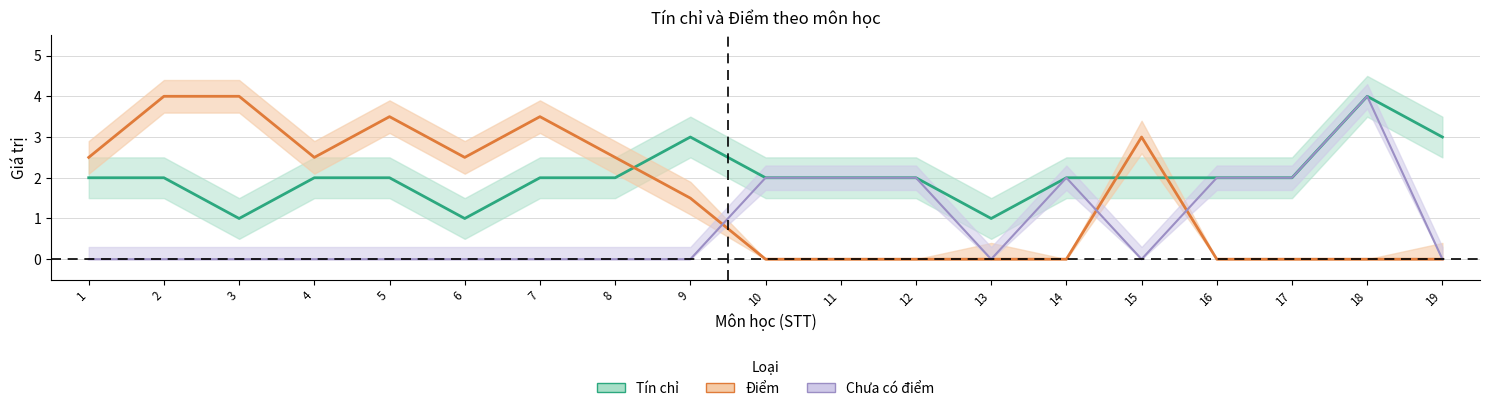

True or false: the data has more than 2 interior local peaks.

False